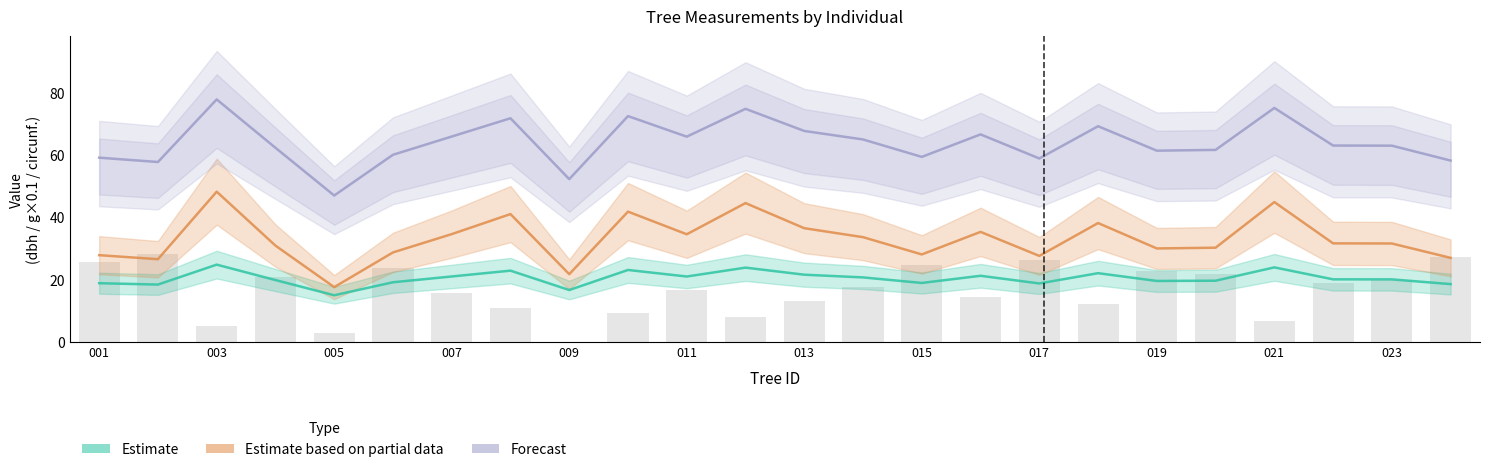

What is the sum of all g values?

792.3